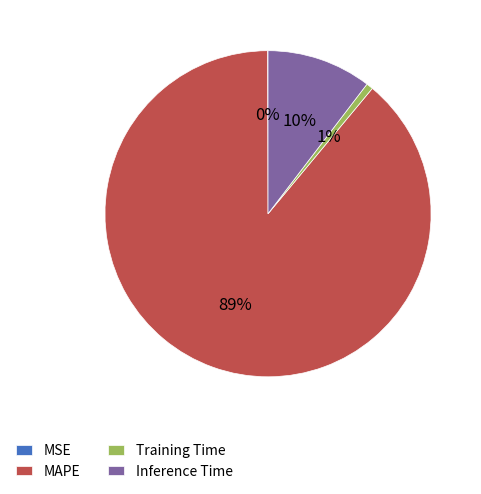

True or false: Training Time accounts for 14% of the total.

False